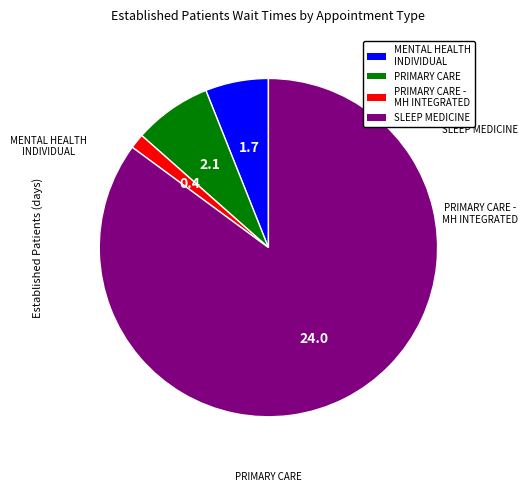

Is there a majority slice in this chart?

Yes